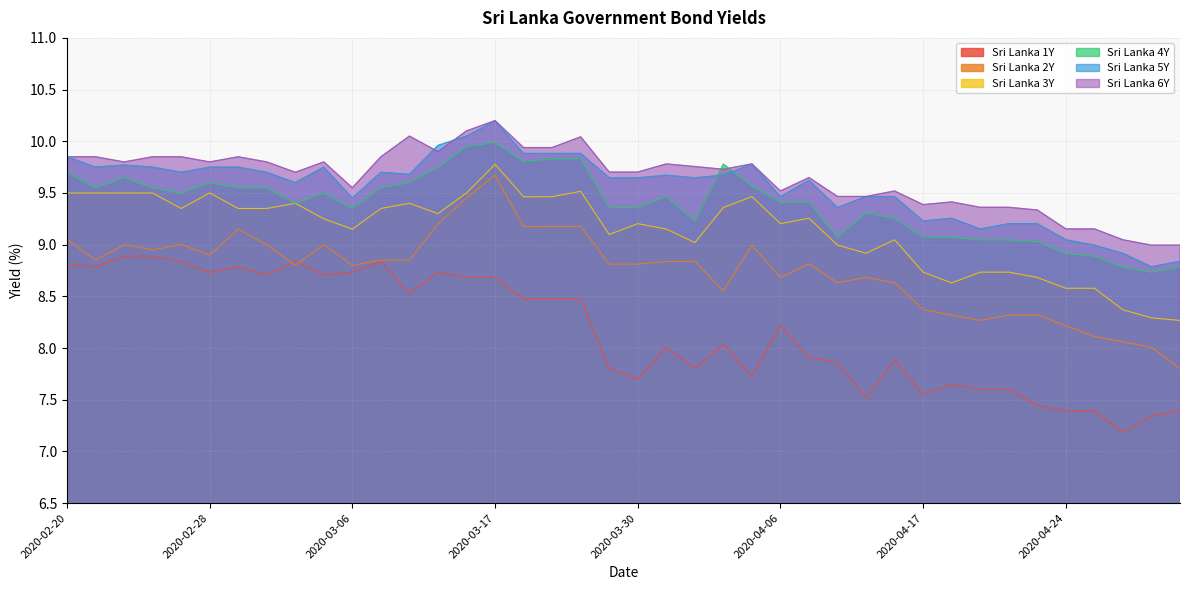

Does the chart have visible grid lines?

Yes